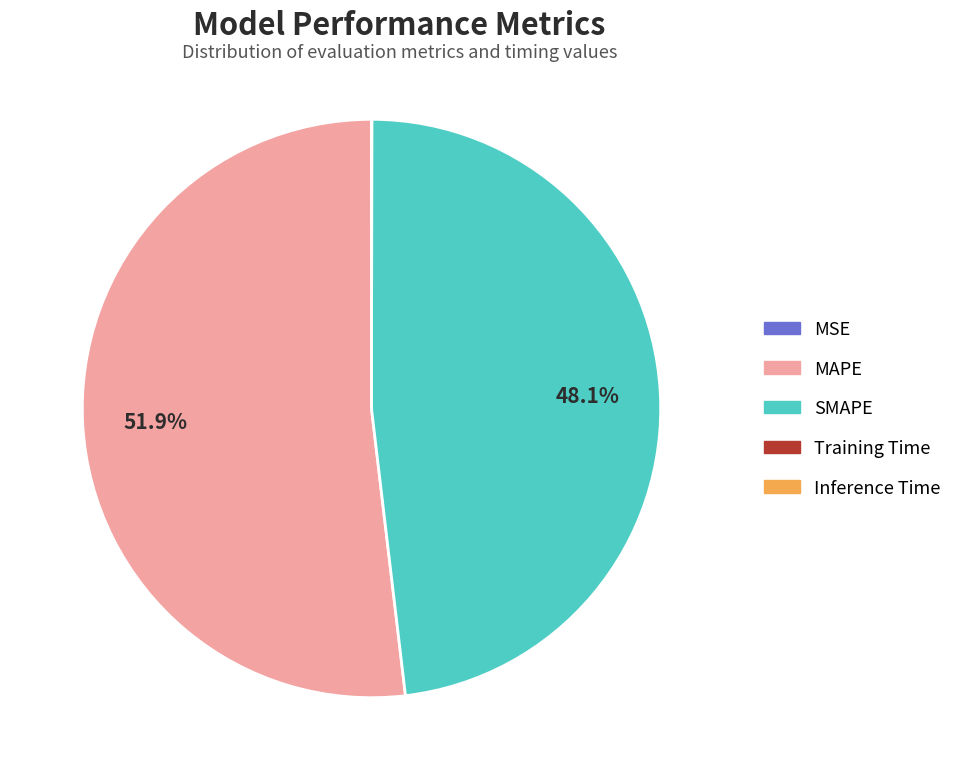

Is there a majority slice in this chart?

Yes